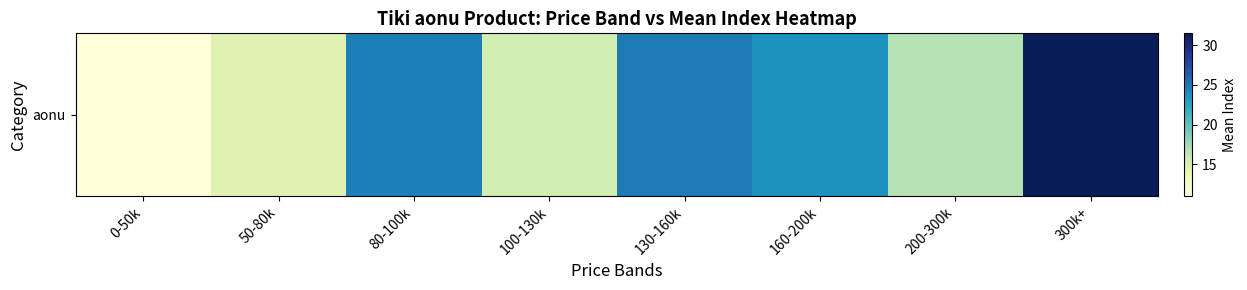

What is the smallest value displayed?

11.0